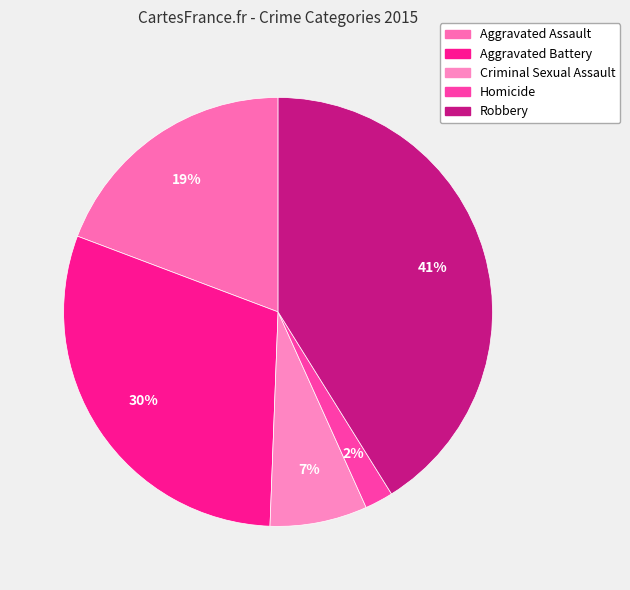

Which slice is the largest?

Robbery